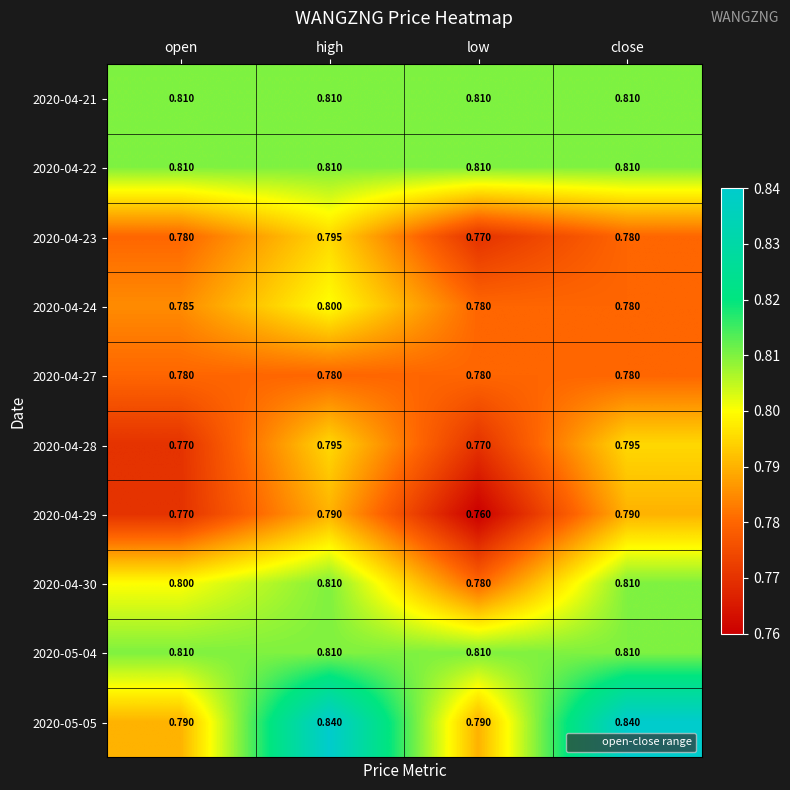

Where is 2020-04-23 nearest to the value 0?

low